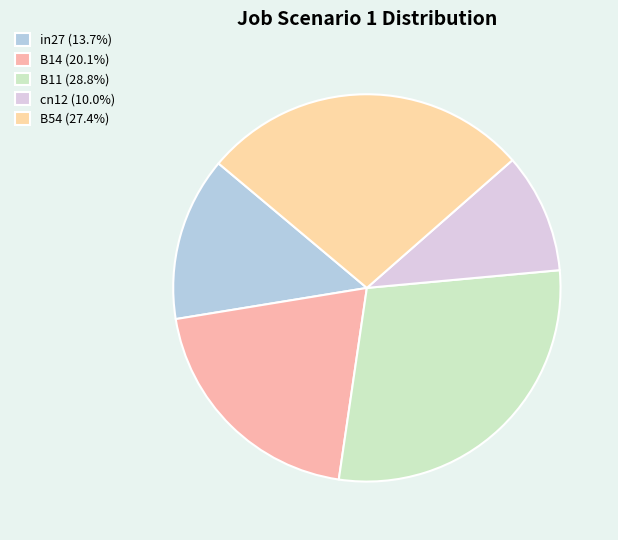

Count the number of slices in the pie.

5